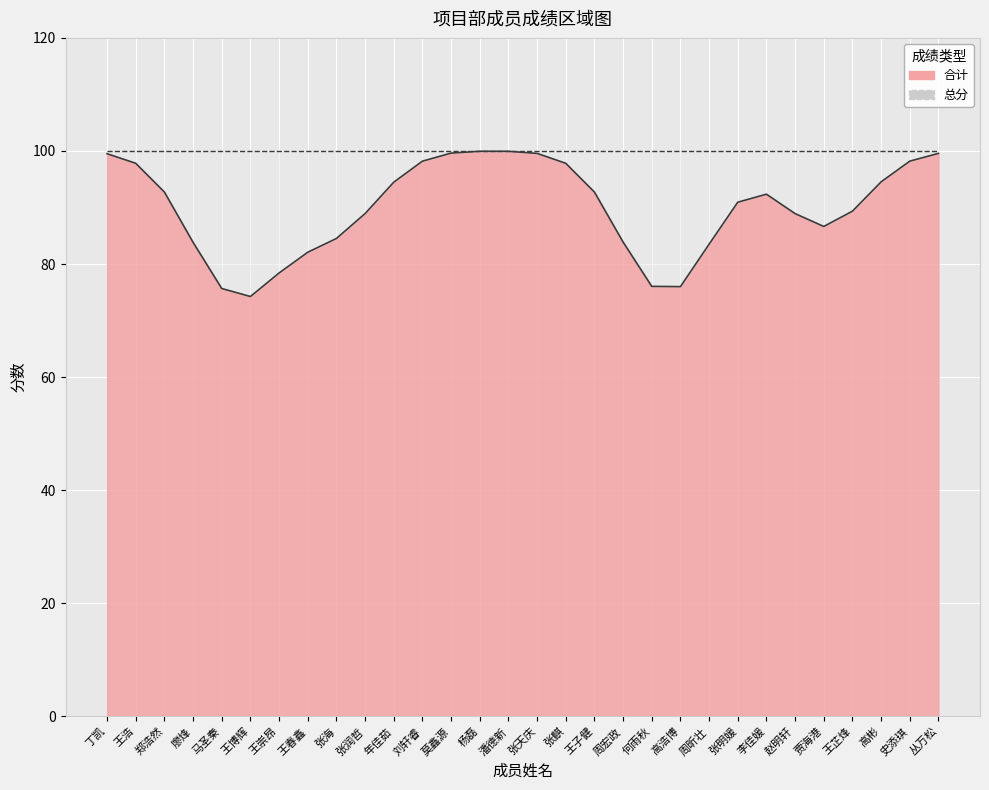

True or false: 合计 and 总分 intersect in this chart.

False